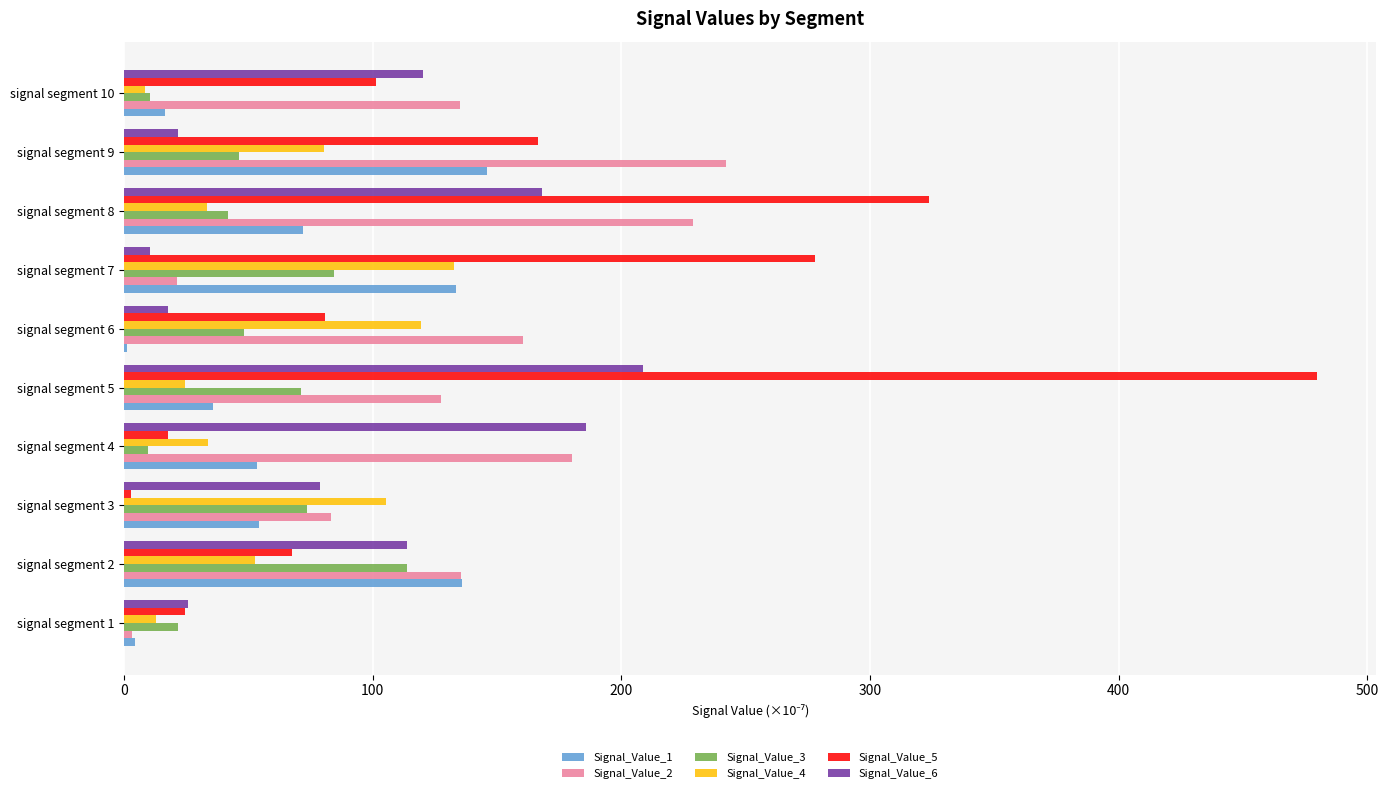

Which label corresponds to the largest value in the chart?

signal segment 5